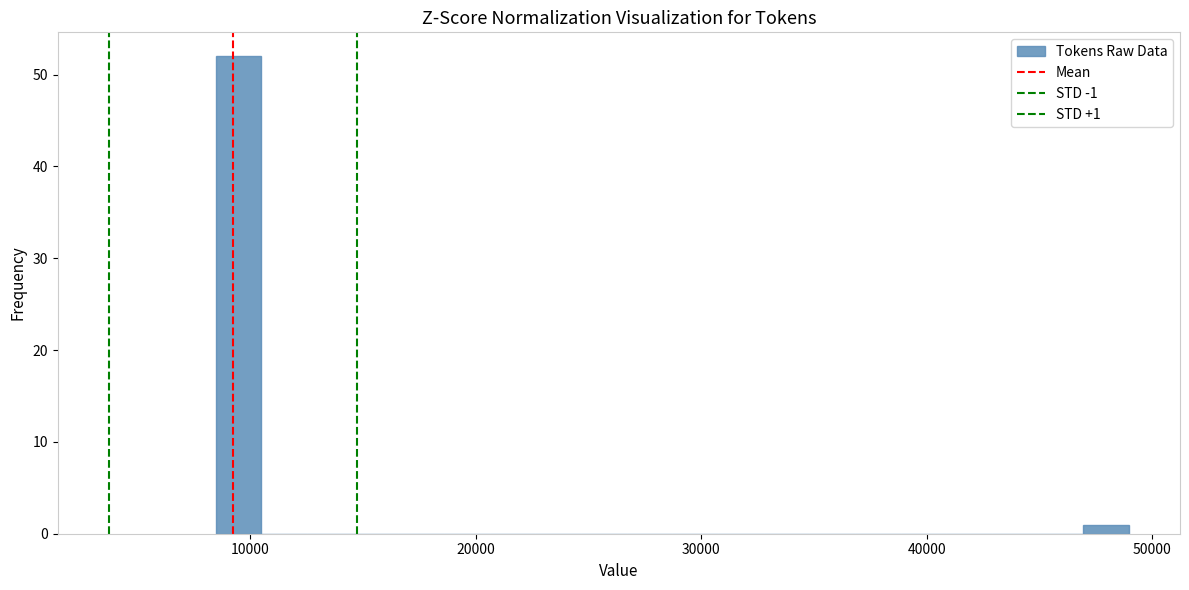

Read against the x-axis, roughly where is the centre of the tallest bar?

9000